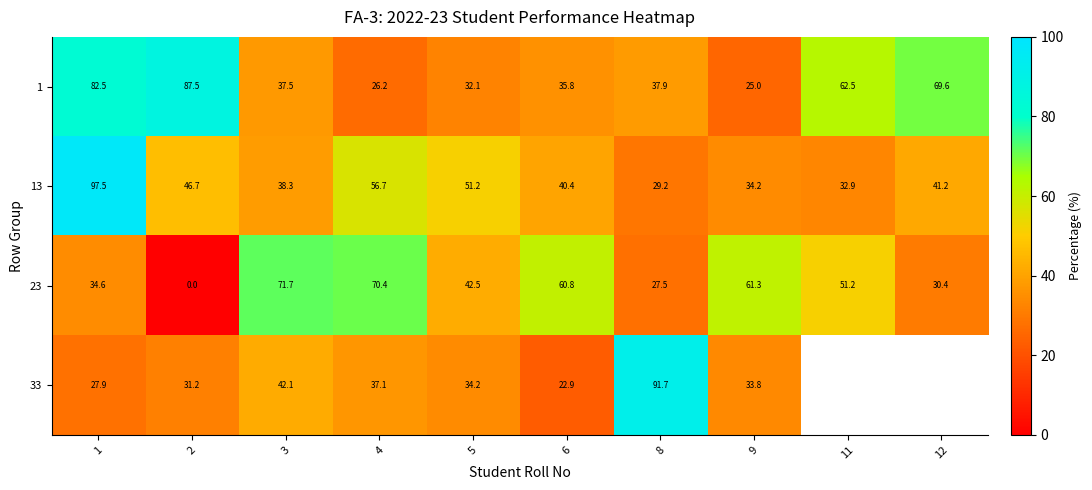

How many data points in 1 are less than 37?

4